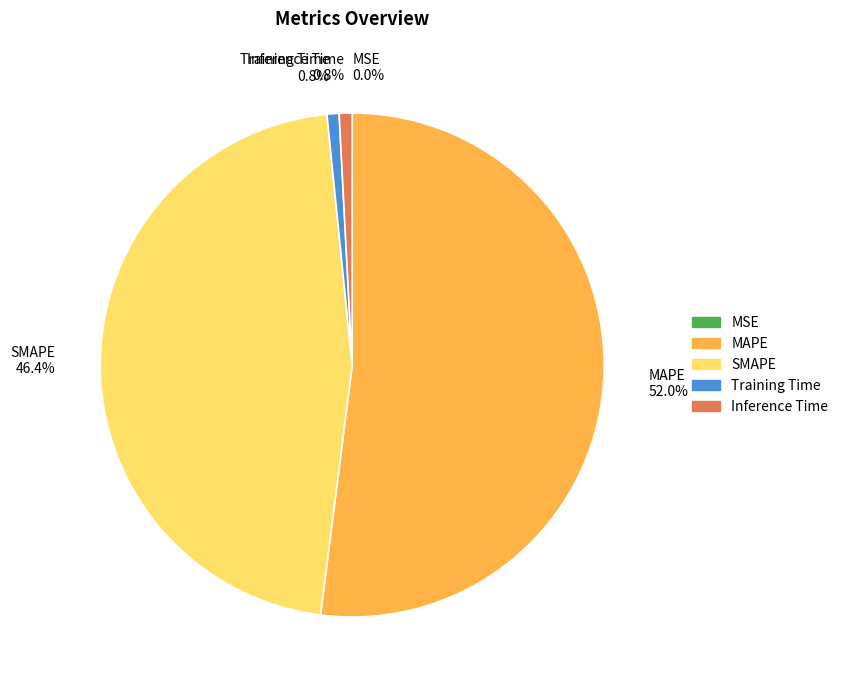

Between SMAPE and MAPE, which is larger?

MAPE